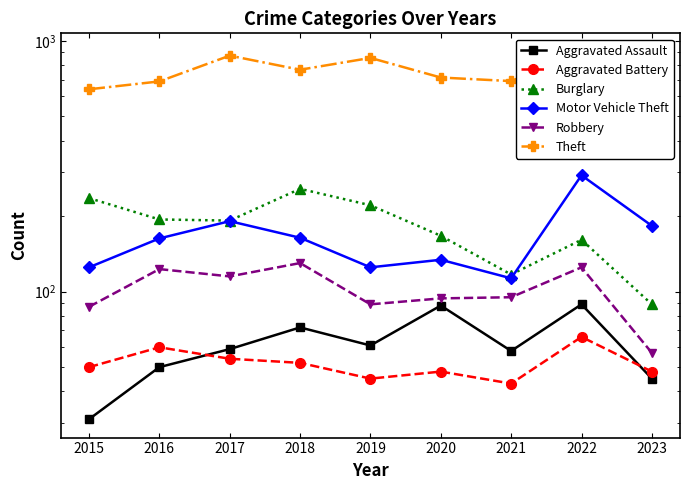

At which category does Theft reach its first local peak?

2017